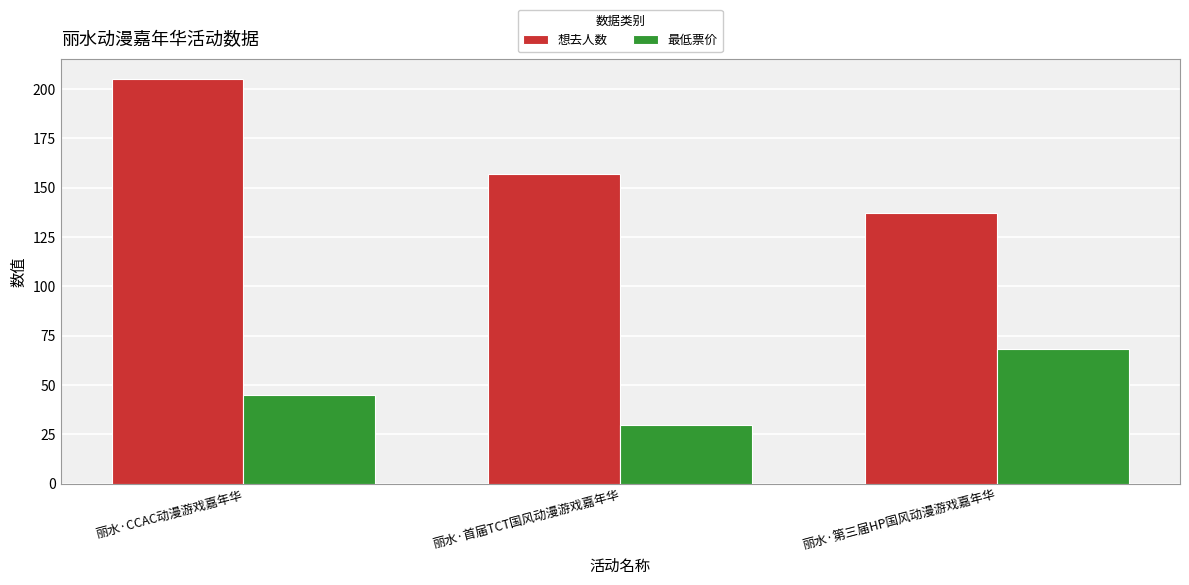

Which series has the largest range (max minus min)?

想去人数